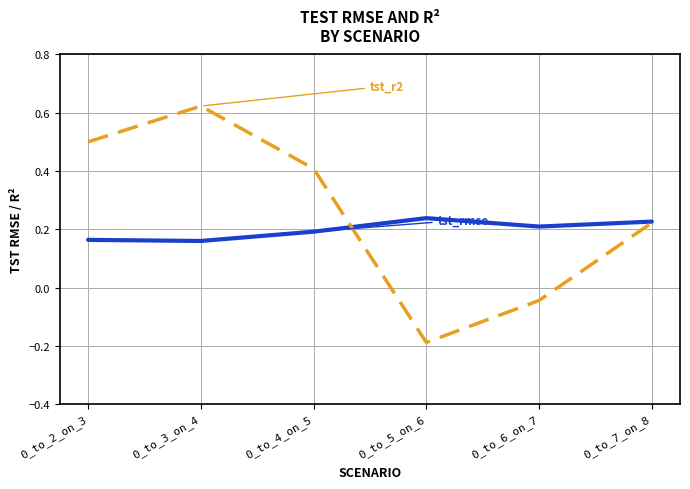

What is the spread (max minus min) of values at 0_to_3_on_4?

0.5